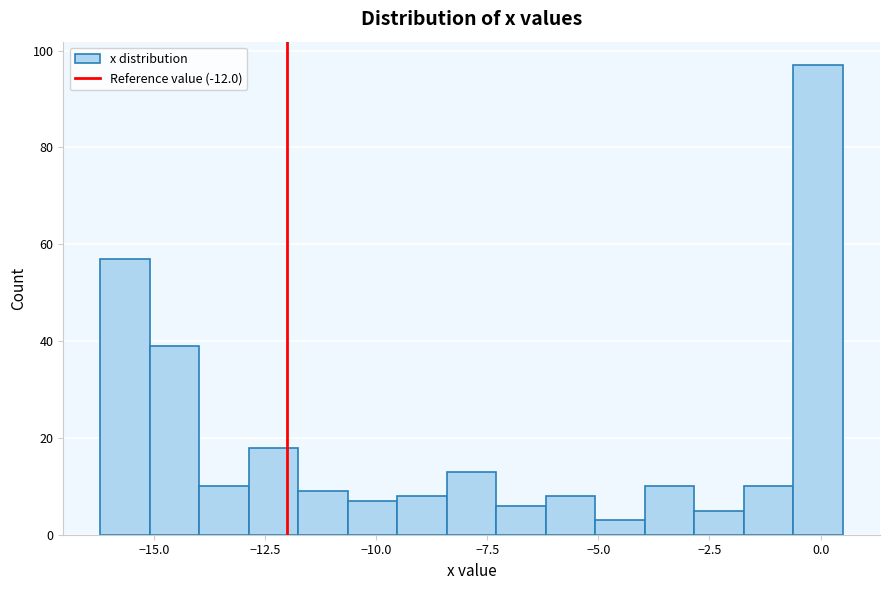

Read against the x-axis, roughly where is the centre of the tallest bar?

0.0